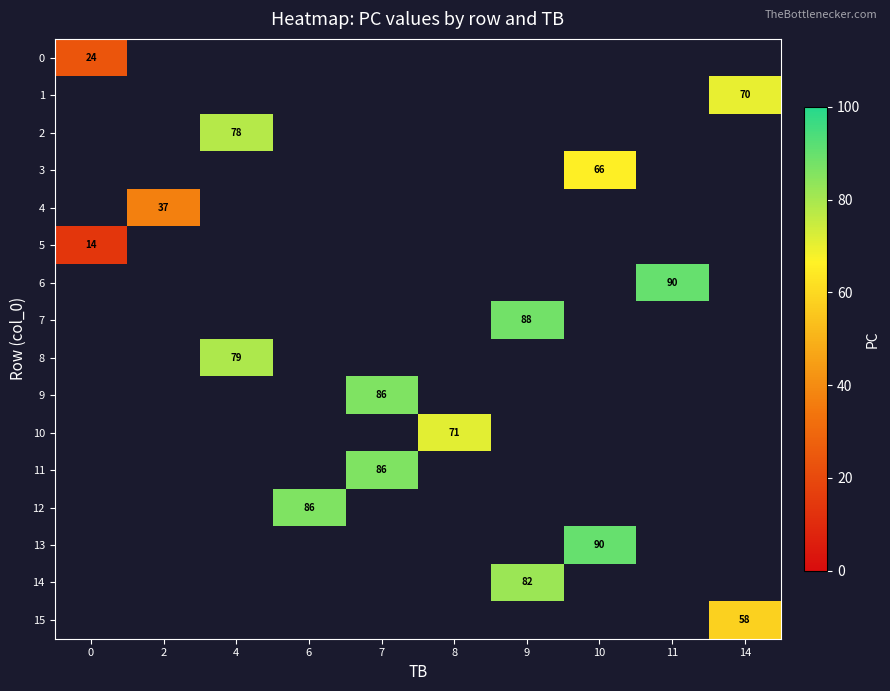

How many series are shown in this chart?

16